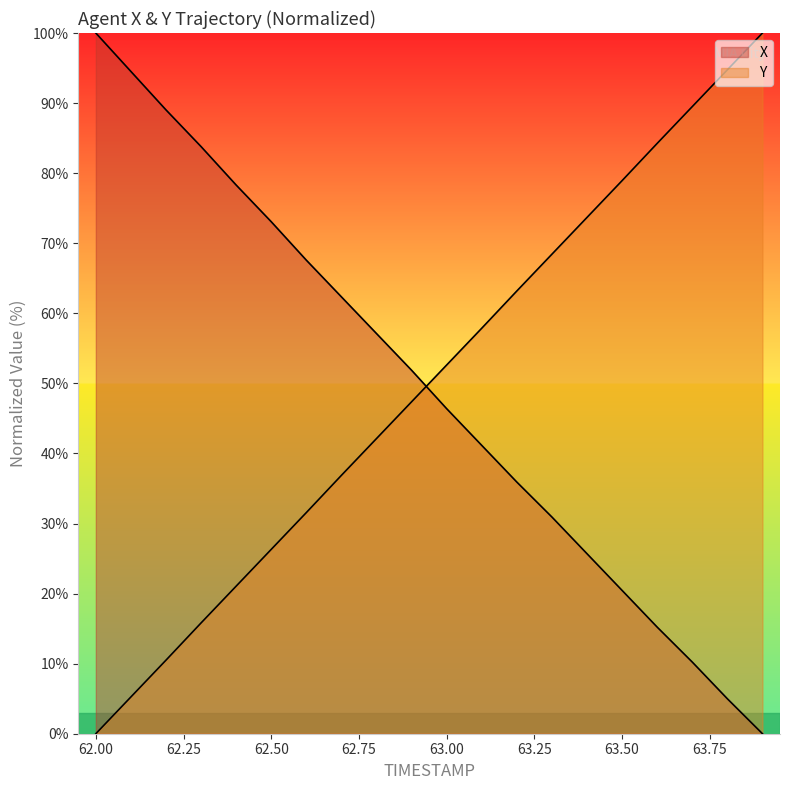

After their last crossing, which series has the higher values: X or Y?

Y